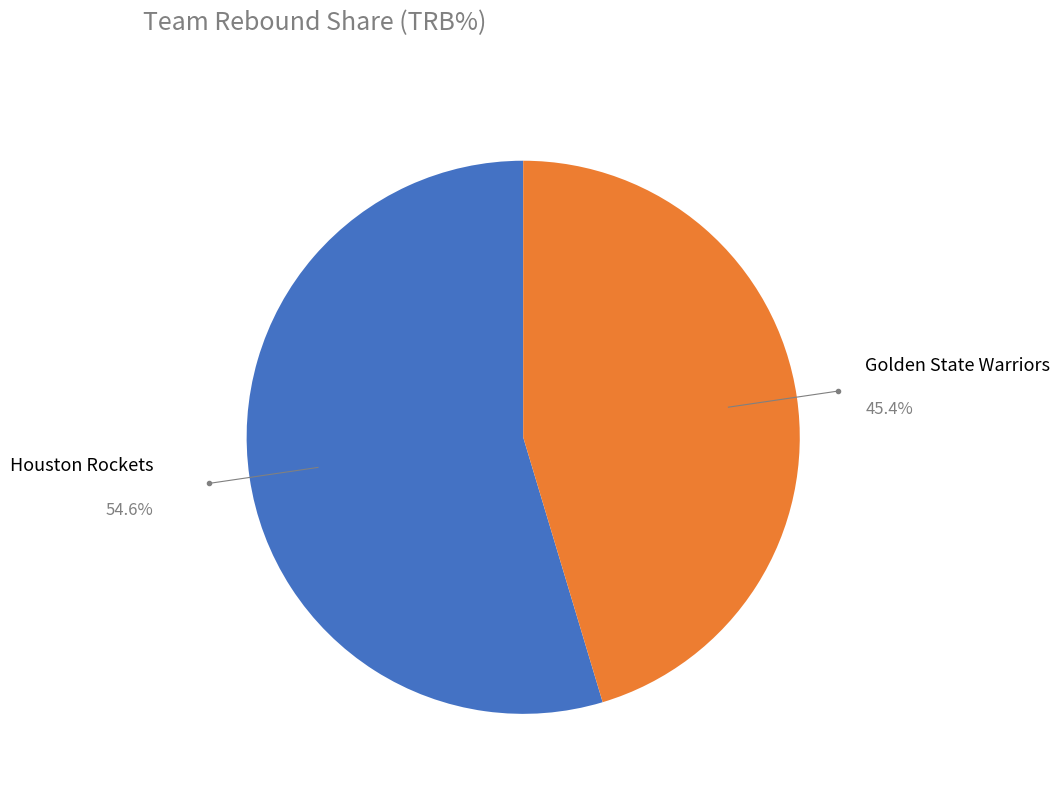

Is there a majority slice in this chart?

Yes